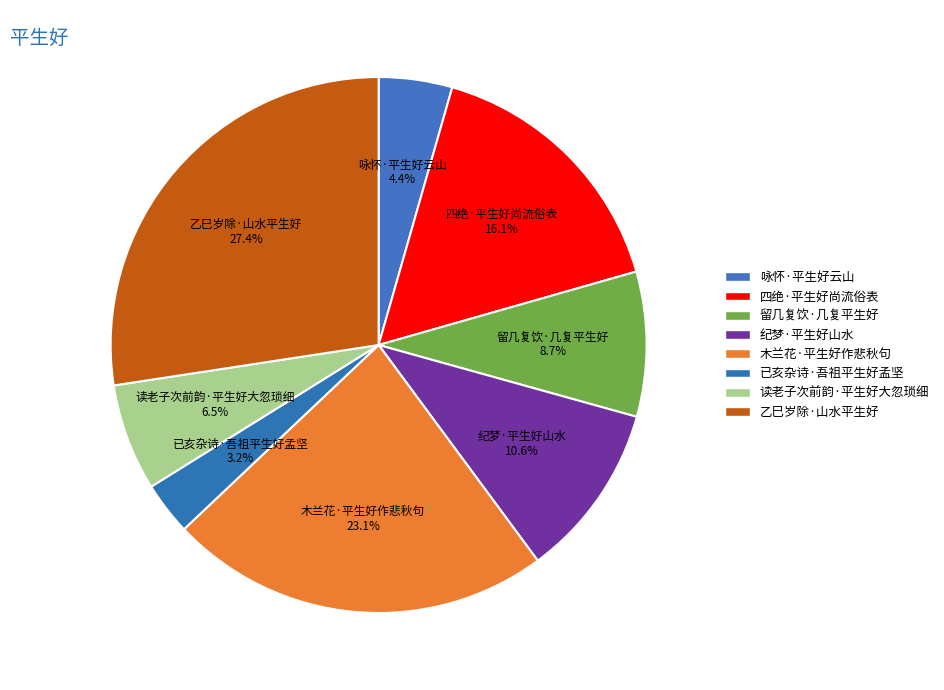

How many slices are in this pie chart?

8